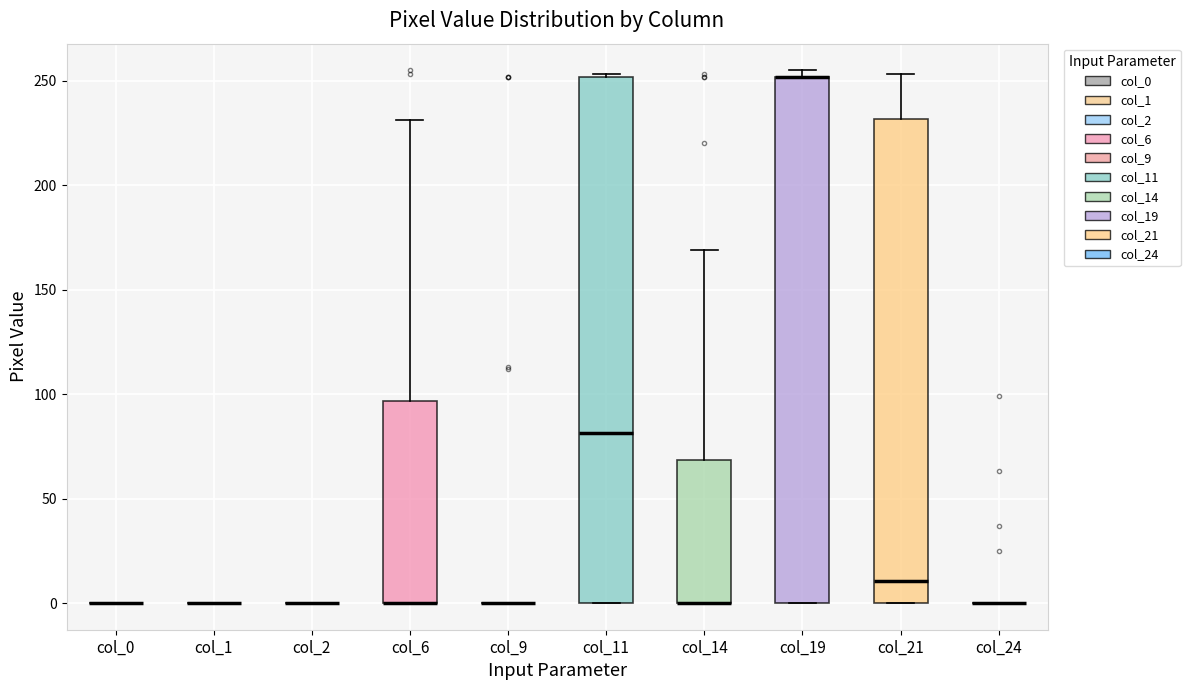

Reading left to right, transcribe this box plot: for each box, give where its median line is, the range the box spans, and where its two whiskers end, as read against the y-axis. The values are not printed on the chart, so give them approximately, as read against the axis.

col_0: box collapsed to a line at 0, whiskers 0 to 0
col_1: box collapsed to a line at 0, whiskers 0 to 0
col_2: box collapsed to a line at 0, whiskers 0 to 0
col_6: median 0 (drawn on the box's lower edge), box 0 to 95, whiskers 0 to 230
col_9: box collapsed to a line at 0, whiskers 0 to 0
col_11: median 80, box 0 to 250, whiskers 0 to 255
col_14: median 0 (drawn on the box's lower edge), box 0 to 70, whiskers 0 to 170
col_19: median 250 (drawn on the box's upper edge), box 0 to 250, whiskers 0 to 255
col_21: median 10, box 0 to 230, whiskers 0 to 255
col_24: box collapsed to a line at 0, whiskers 0 to 0